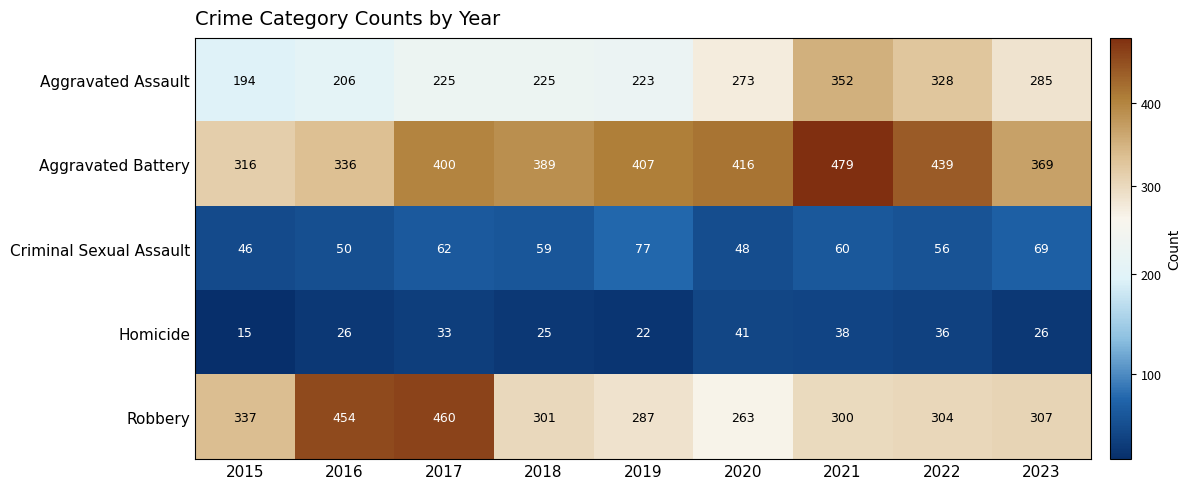

At 2015, list the series in order from largest to smallest.

Robbery, Aggravated Battery, Aggravated Assault, Criminal Sexual Assault, Homicide